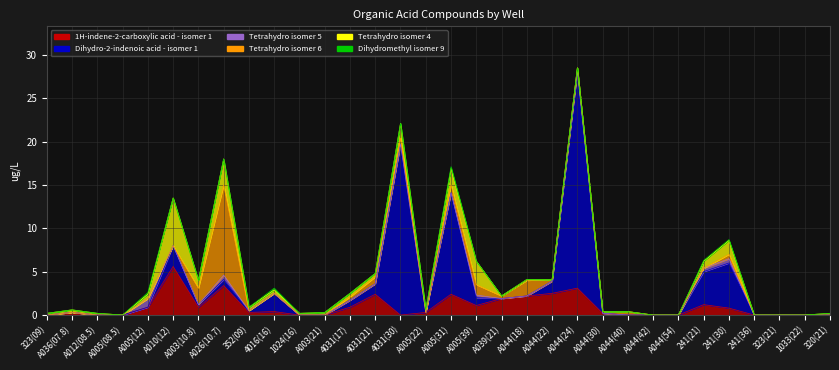

What are all the series names shown in the legend?

1H-indene-2-carboxylic acid - isomer 1, Dihydro-2-indenoic acid - isomer 1, Tetrahydro isomer 5, Tetrahydro isomer 6, Tetrahydro isomer 4, Dihydromethyl isomer 9